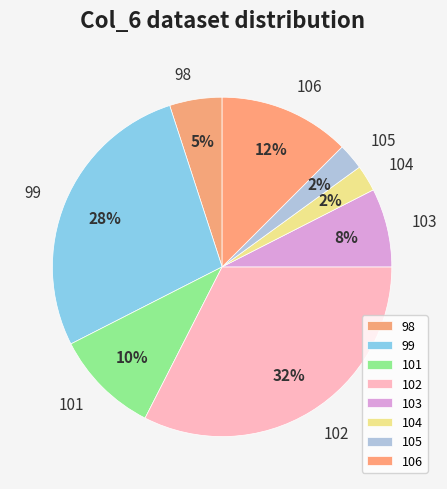

How many segments does this pie chart have?

8